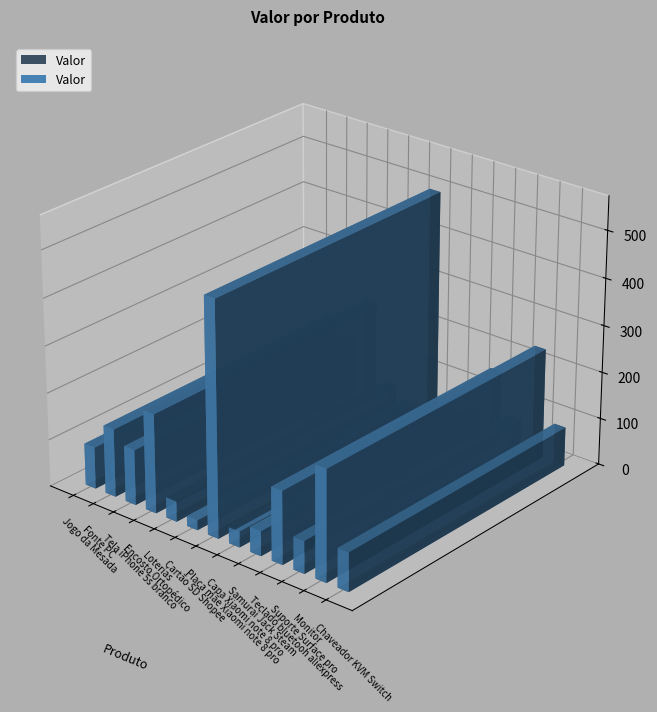

Approximately how many times larger is the value at Jogo da Mesada compared to Tela iPhone 5s branco?

0.8